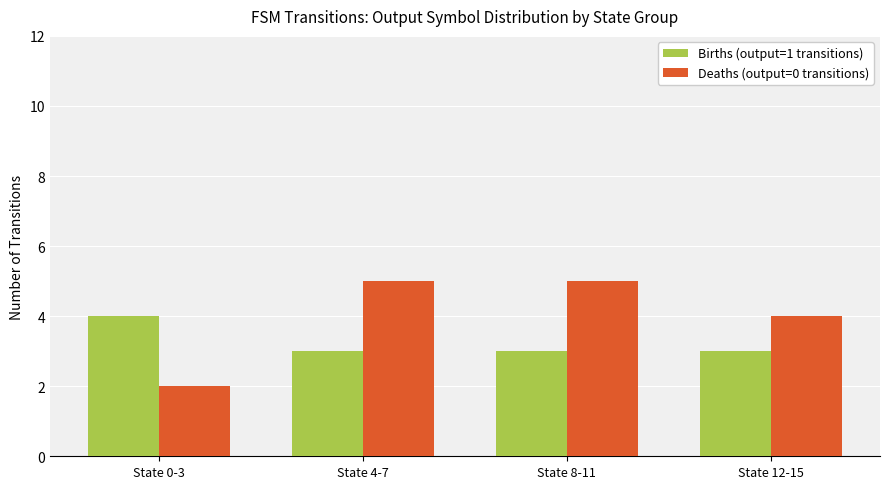

What is the total value across all series at State 0-3?

6